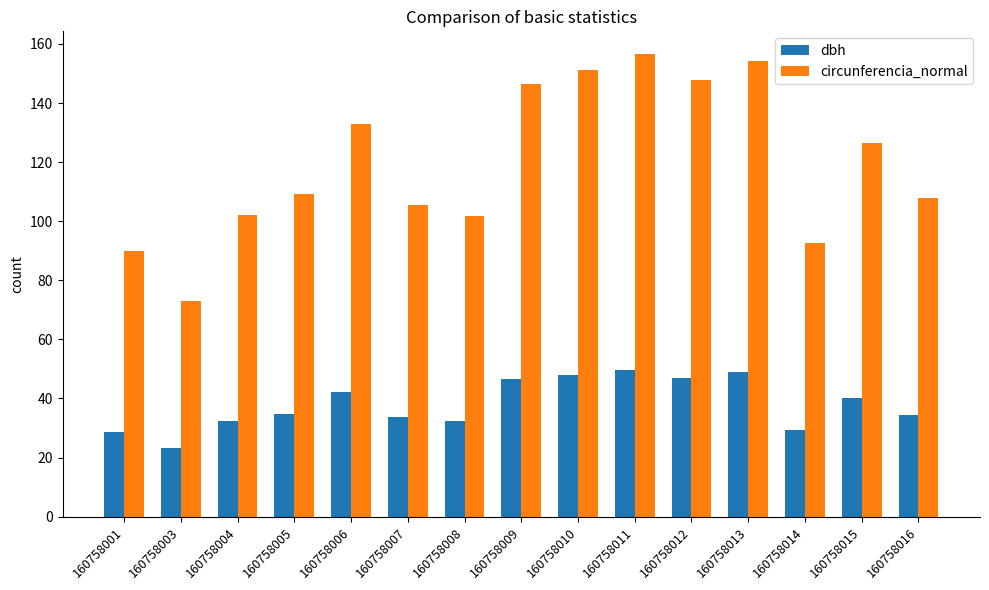

What is the spread (max minus min) of values at 160758007?

72.0